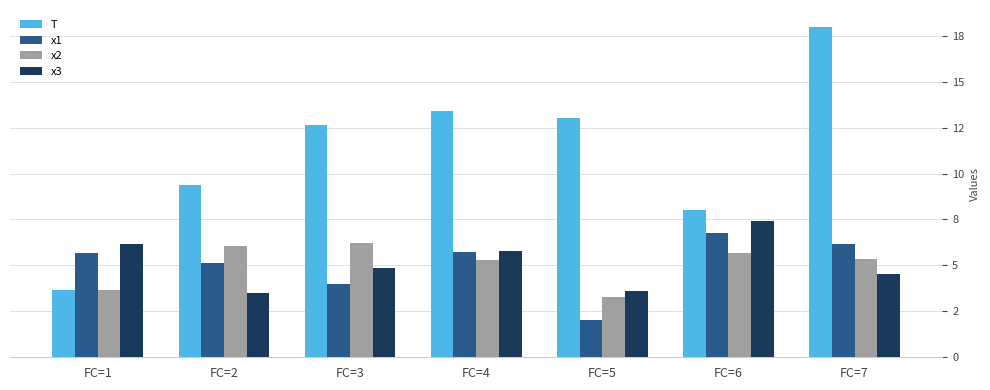

What is the difference between the maximum and minimum values in the x3 series?

3.9